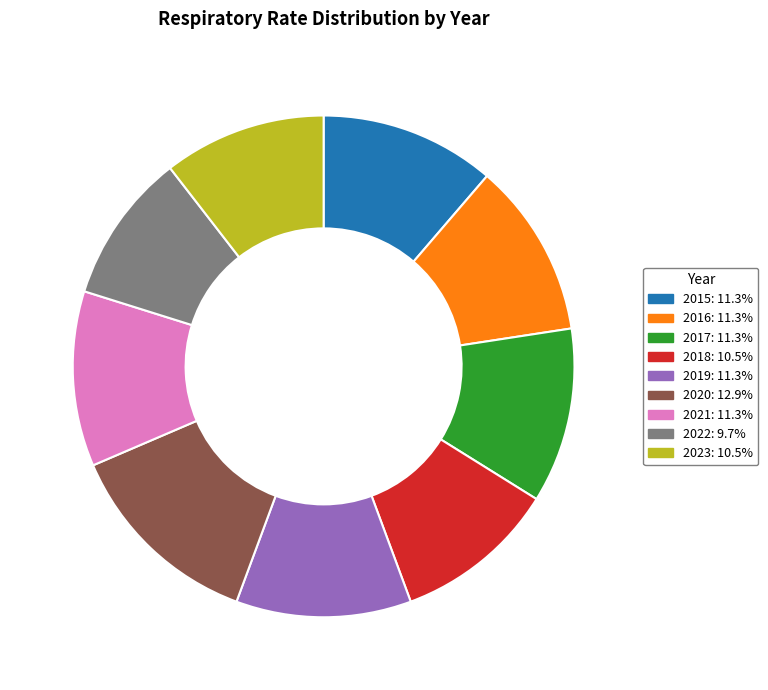

Is it true that 2019 is 11% of the pie?

True